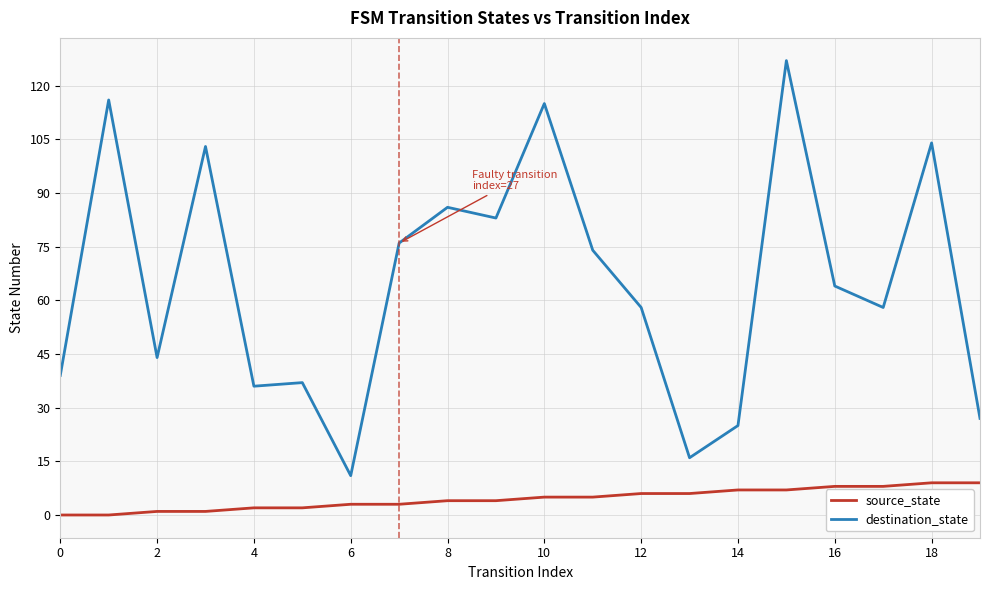

What are all the series names shown in the legend?

source_state, destination_state